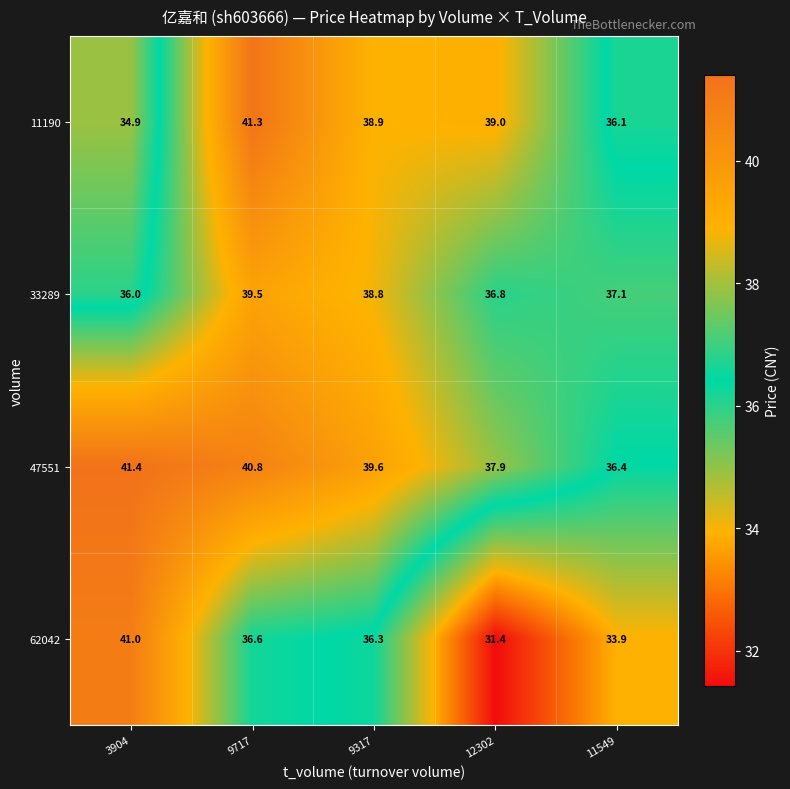

Is it true that 33289 equals 53.8 at 3904?

False